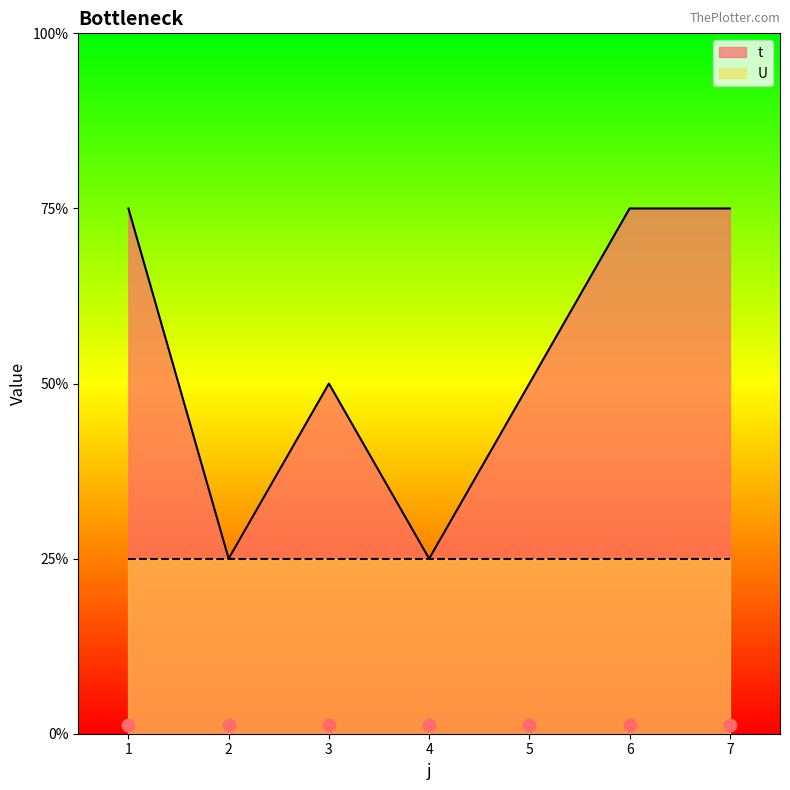

Which has a higher value, 7 or 2?

7